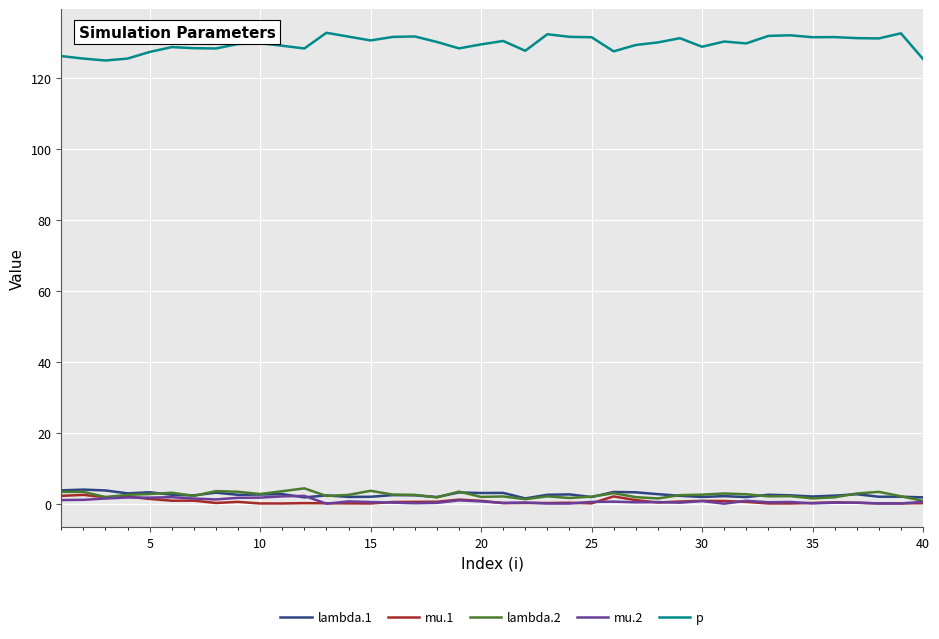

What is the maximum value shown in the chart?

132.9